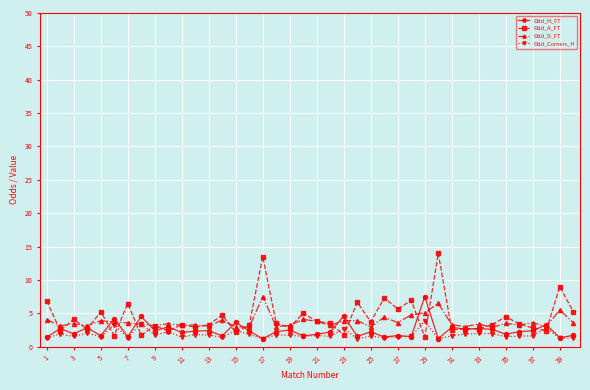

True or false: Odd_H_FT and Odd_A_FT intersect in this chart.

True